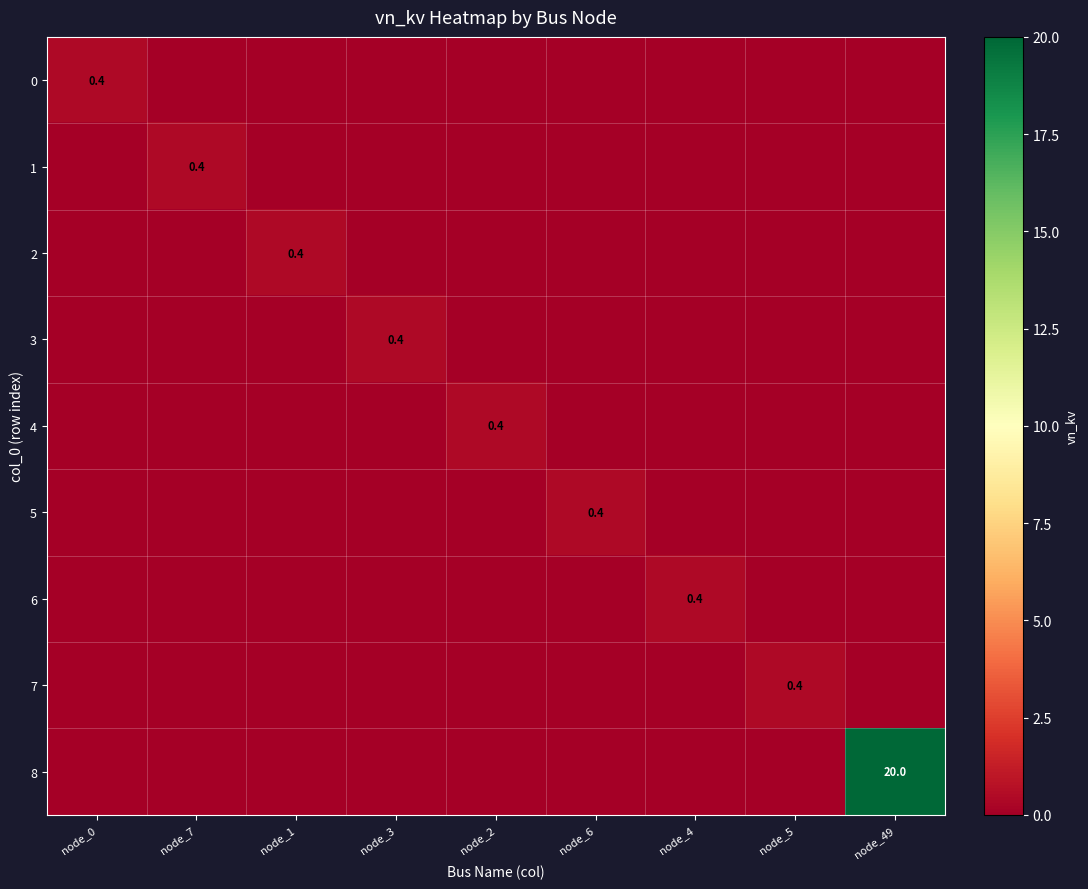

Which category has the lowest value across all series?

node_7